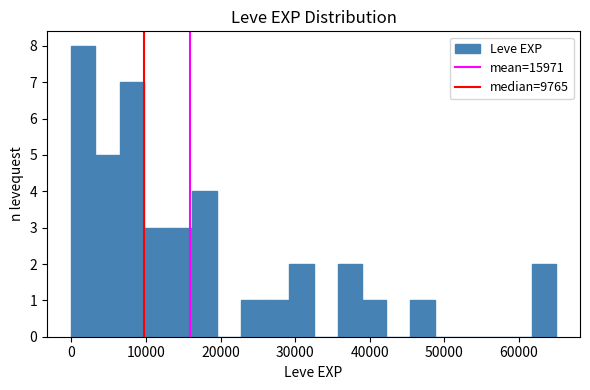

Around what value on the x-axis is the tallest bar? Give the approximate position of its centre, as read against the axis.

2000